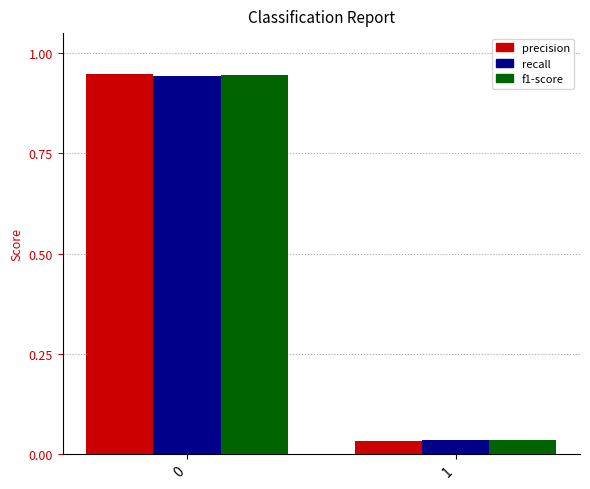

What are all the series names shown in the legend?

precision, recall, f1-score